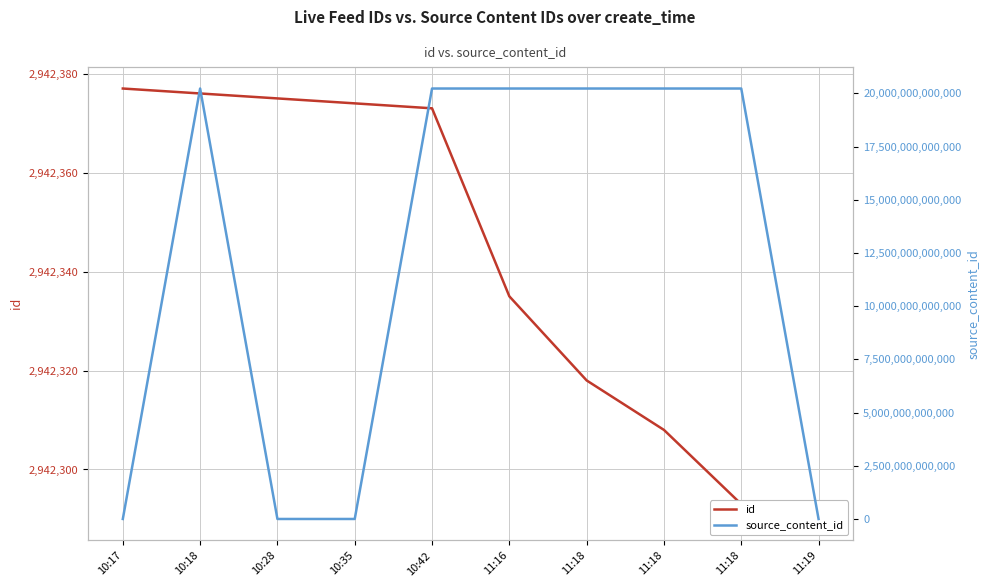

Which series changed the most between 10:35 and 11:18?

source_content_id